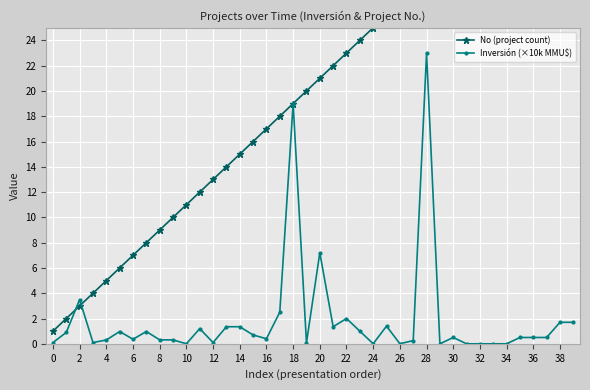

Which series has the largest total across all categories?

No (project count)